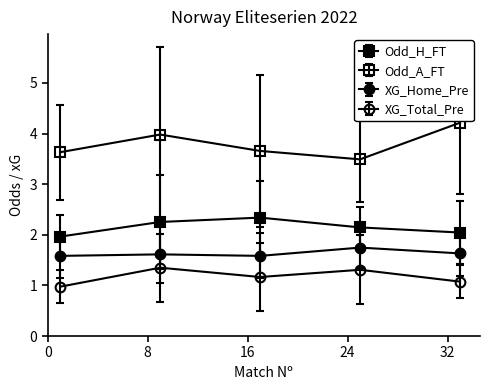

How many lines are shown in the chart?

4